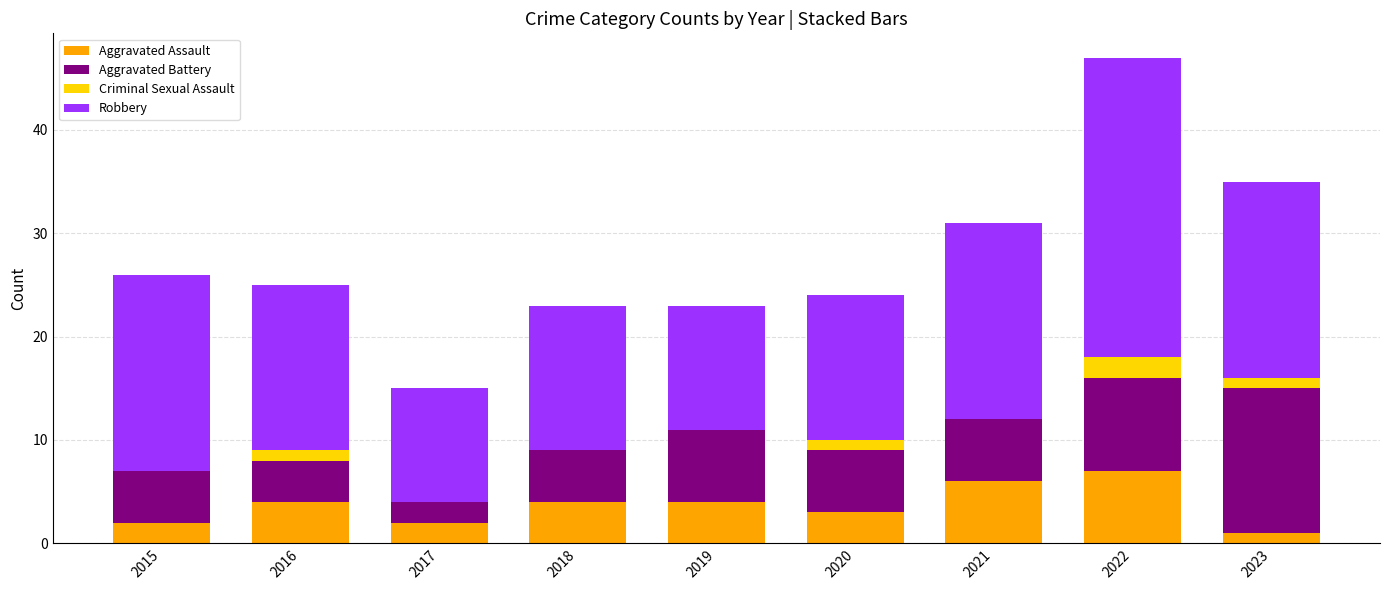

What is the highest value of the Aggravated Assault series?

7